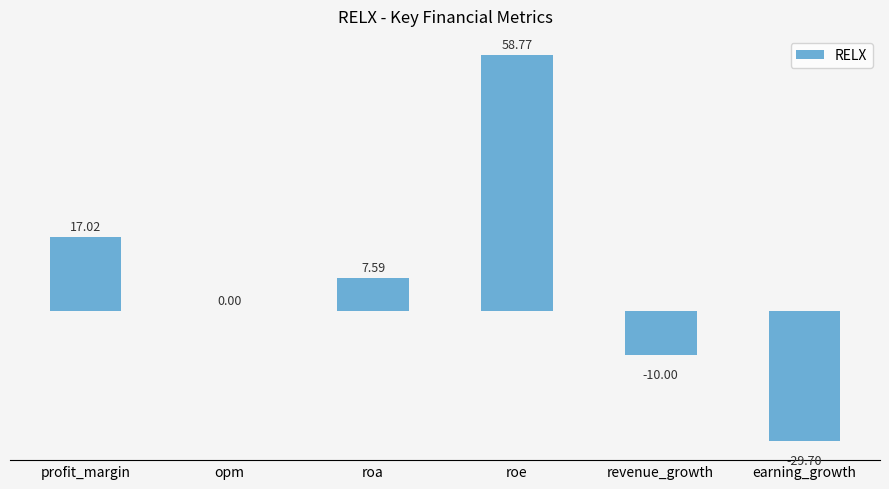

Is it true that the value at opm is 0.0?

True